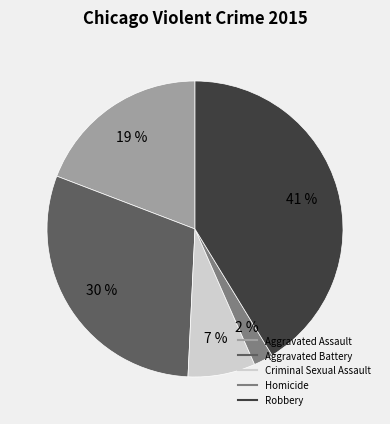

To the nearest percent, what percentage of the pie is Robbery?

41%